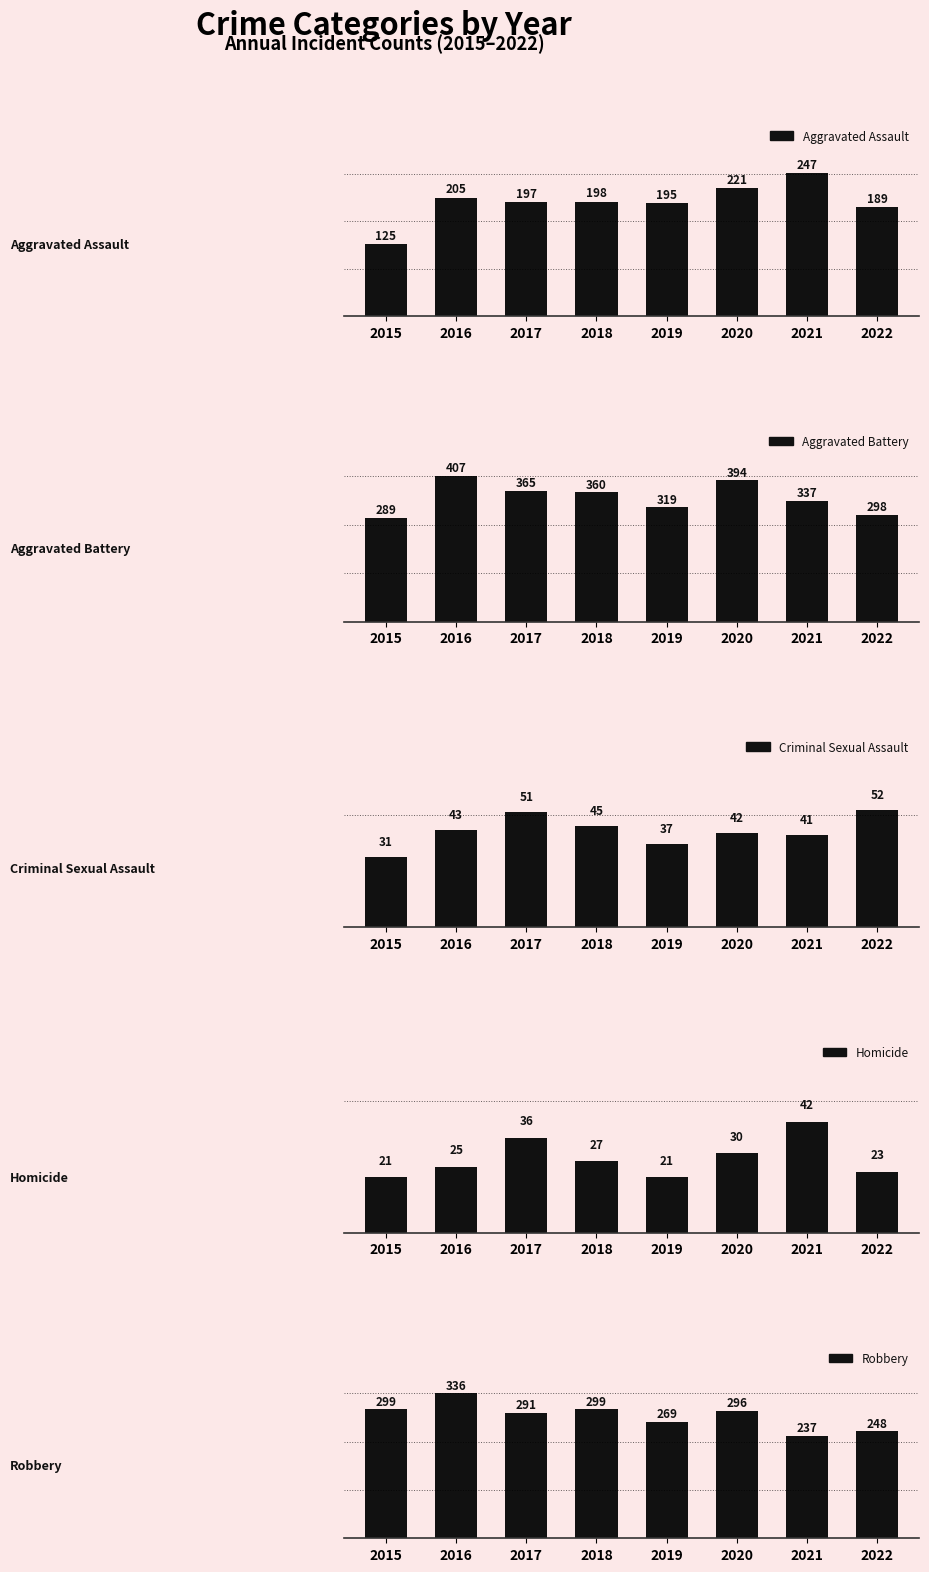

The value of Aggravated Assault at 2021 is 247. True or false?

True